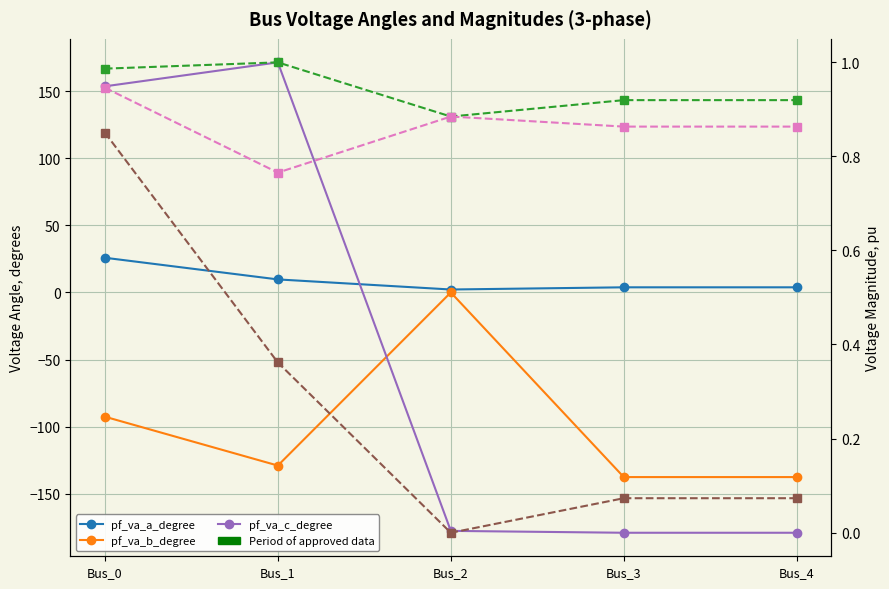

What is the value of the pf_vm_b_pu point at the 1st from the left?

0.9